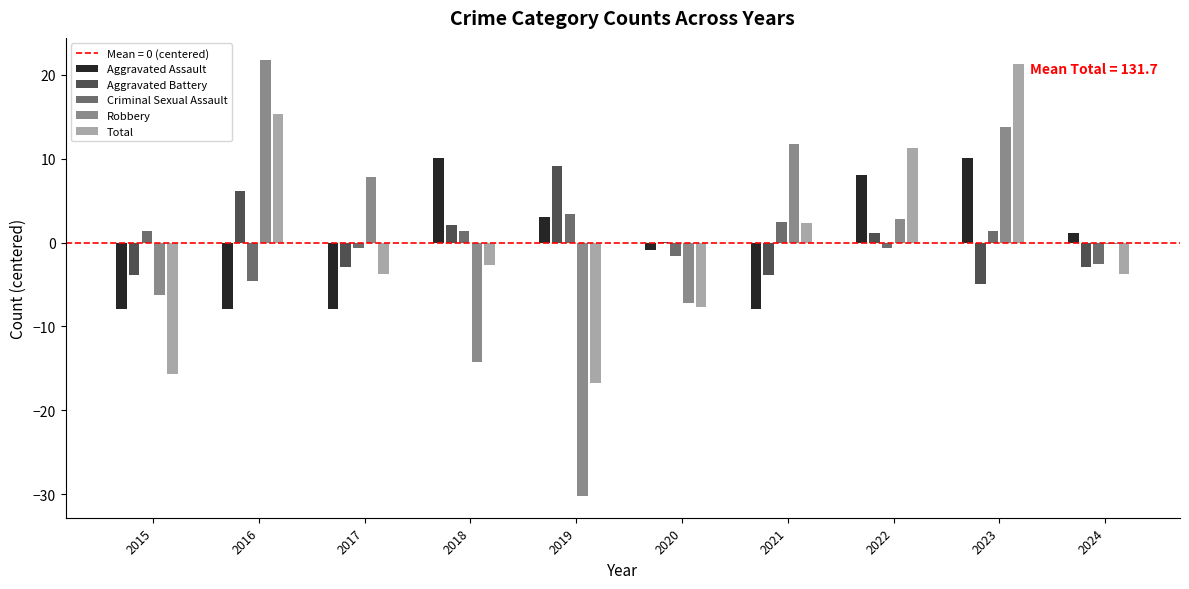

What is the maximum value shown in the chart?

21.8